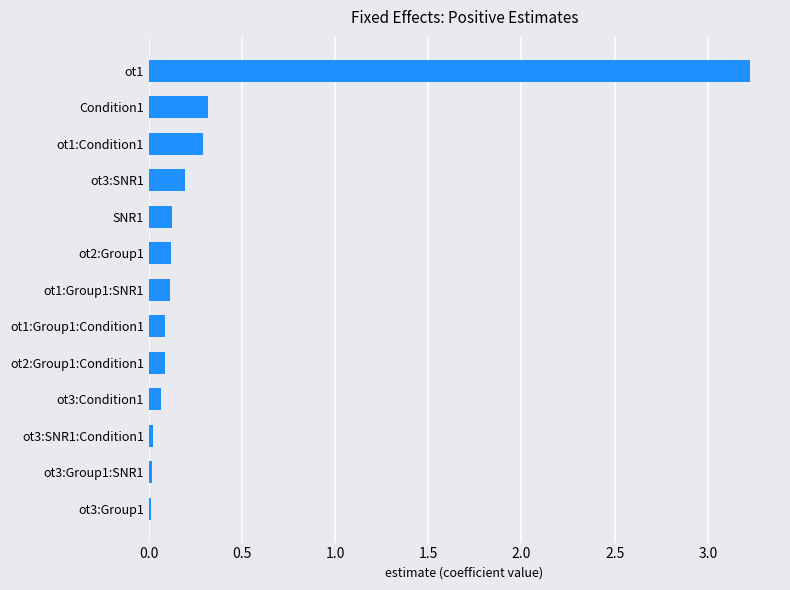

What is the change in value from SNR1 to ot1:Condition1?

+0.2